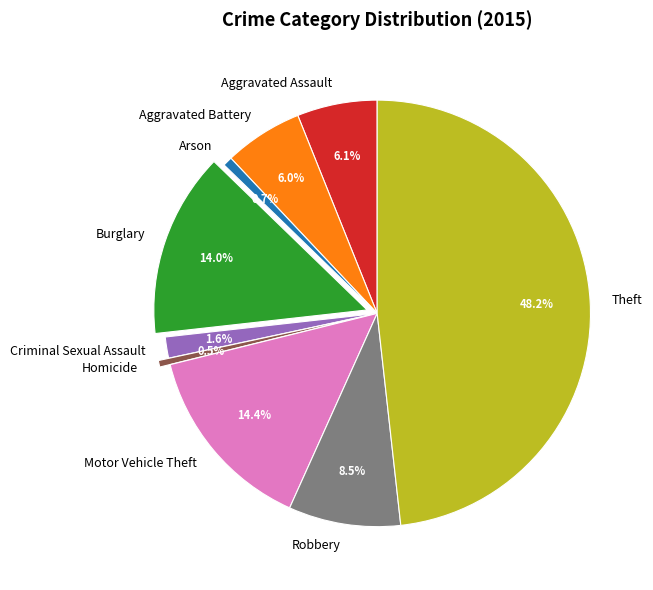

The Theft slice represents 48% of the pie. True or false?

True